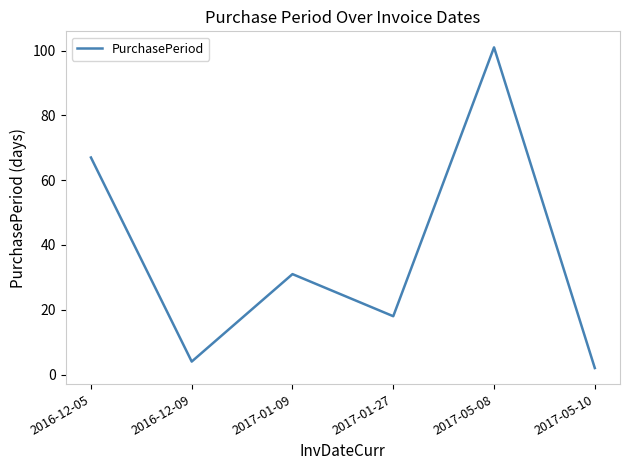

Reading left to right, list all the values displayed in this chart.

2016-12-05=67	2016-12-09=4	2017-01-09=31	2017-01-27=18	2017-05-08=101	2017-05-10=2